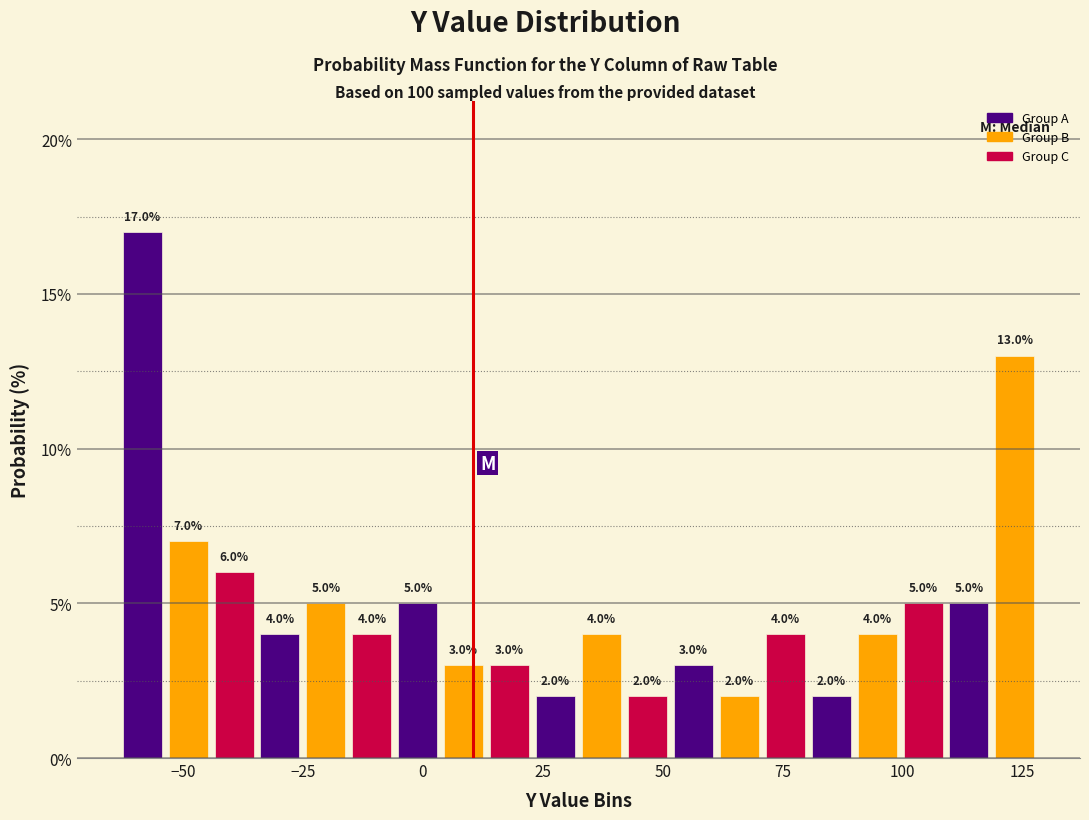

Read against the x-axis, roughly where is the centre of the tallest bar?

-60